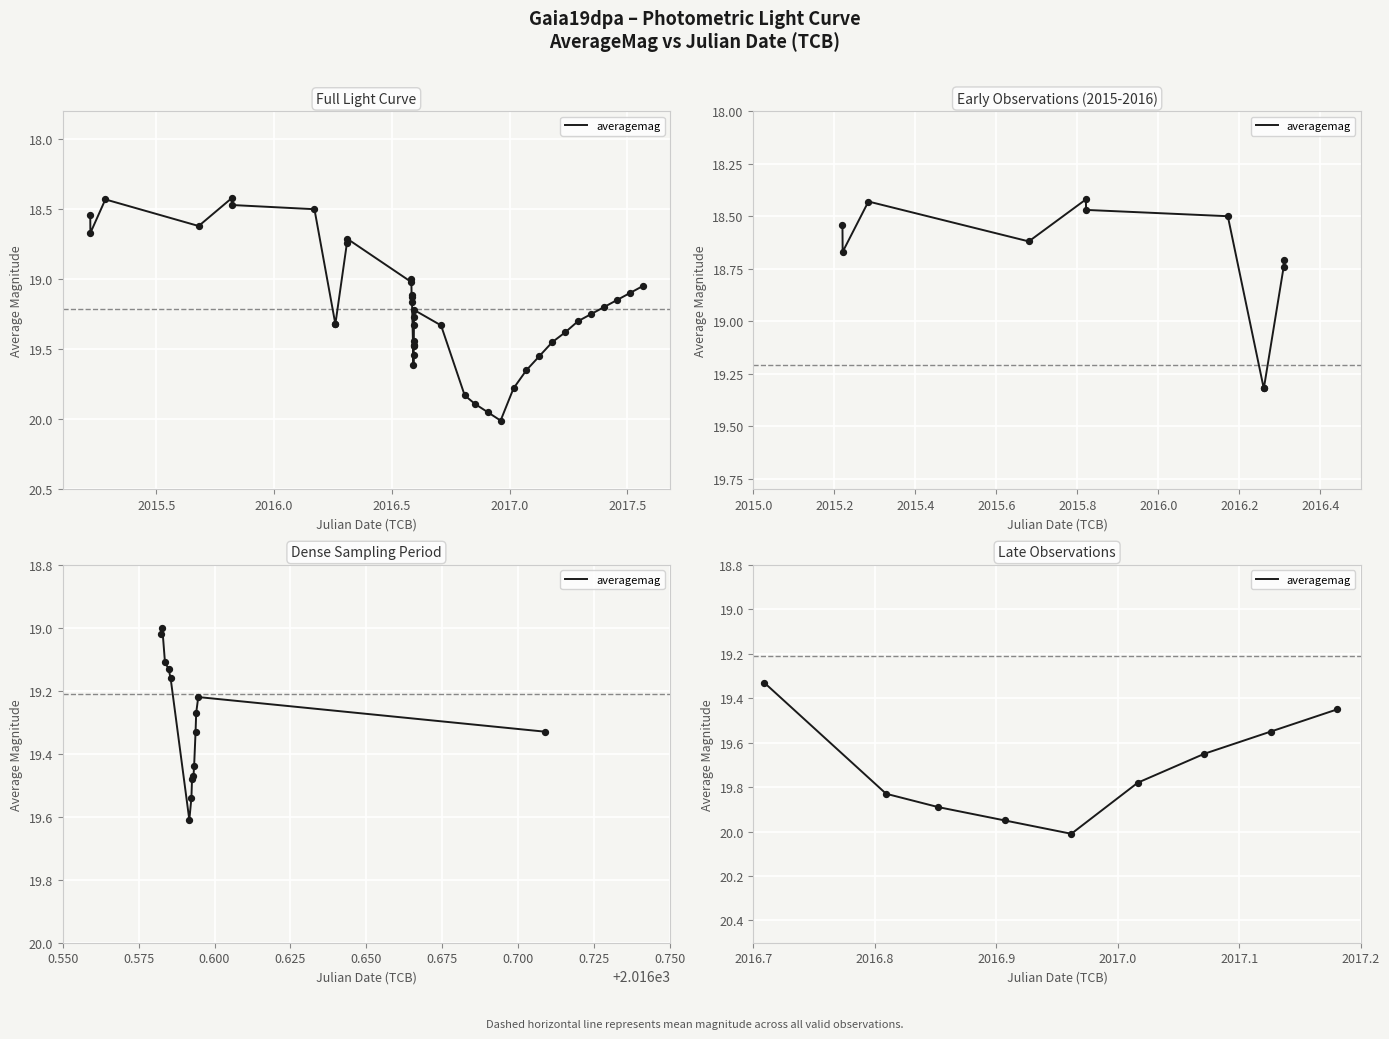

What is the change in value from 2016.5 to 2017.5?

-0.2